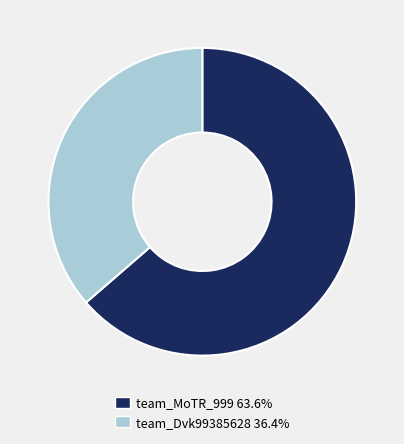

Does team_MoTR_999 63.6% represent more than half of the total?

Yes